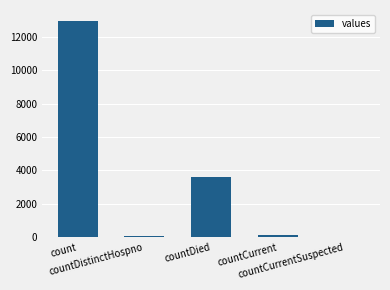

How many positive values are there?

4